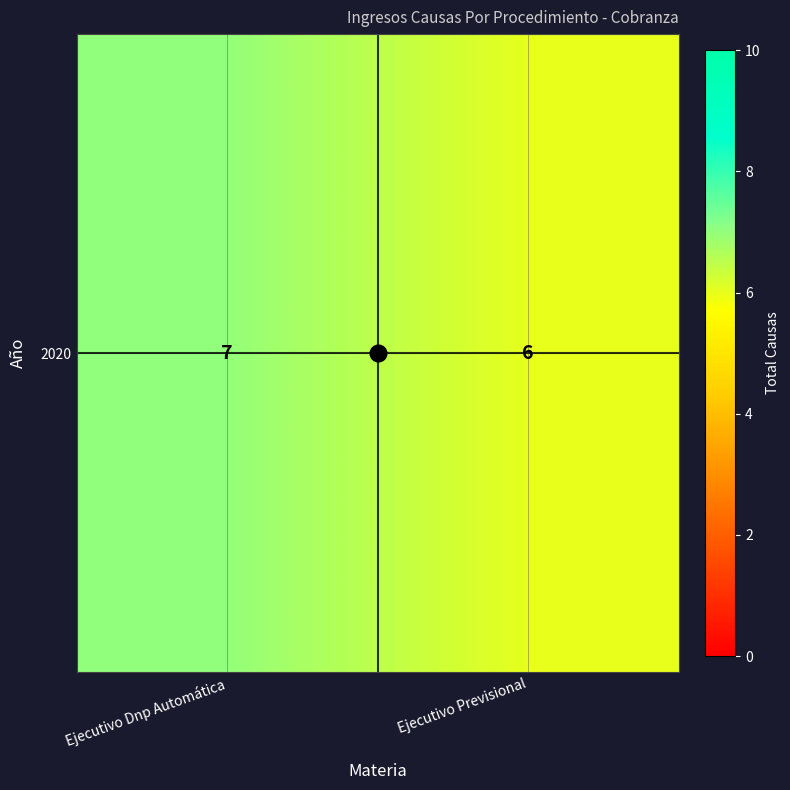

What is the average value?

6